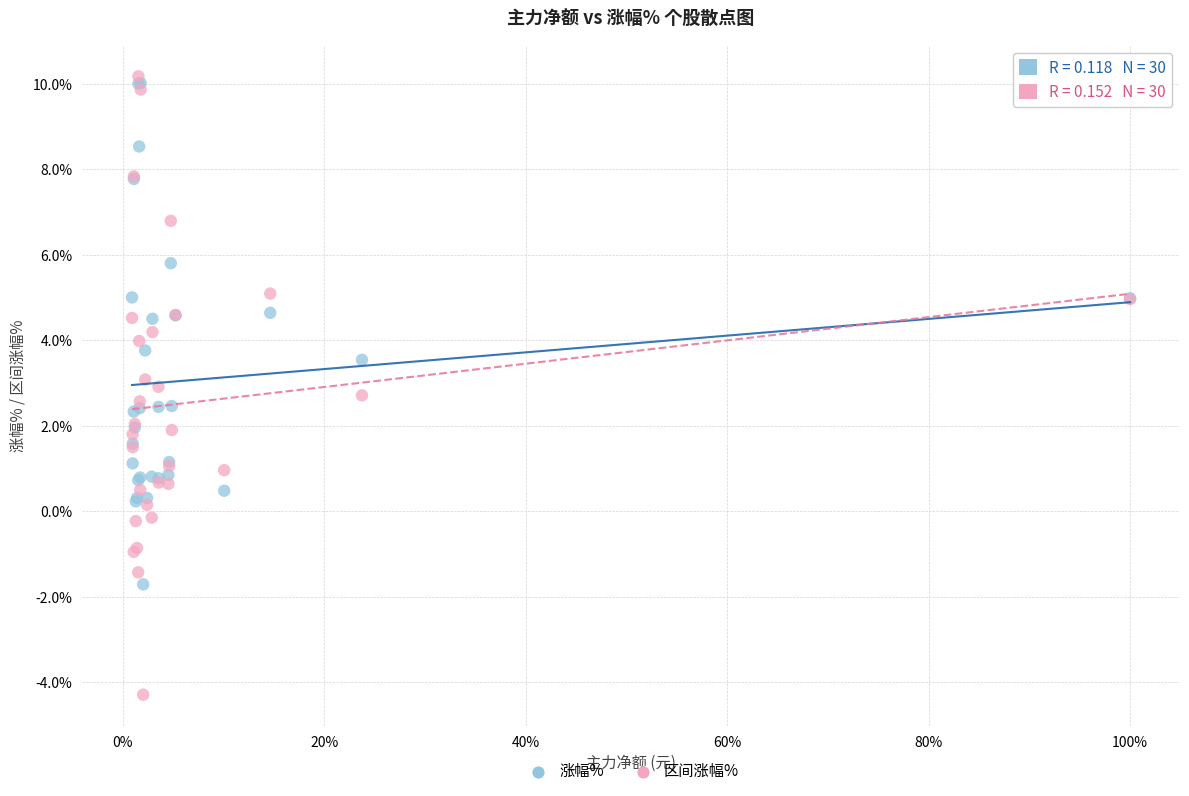

Which series reaches the minimum Y coordinate?

区间涨幅%